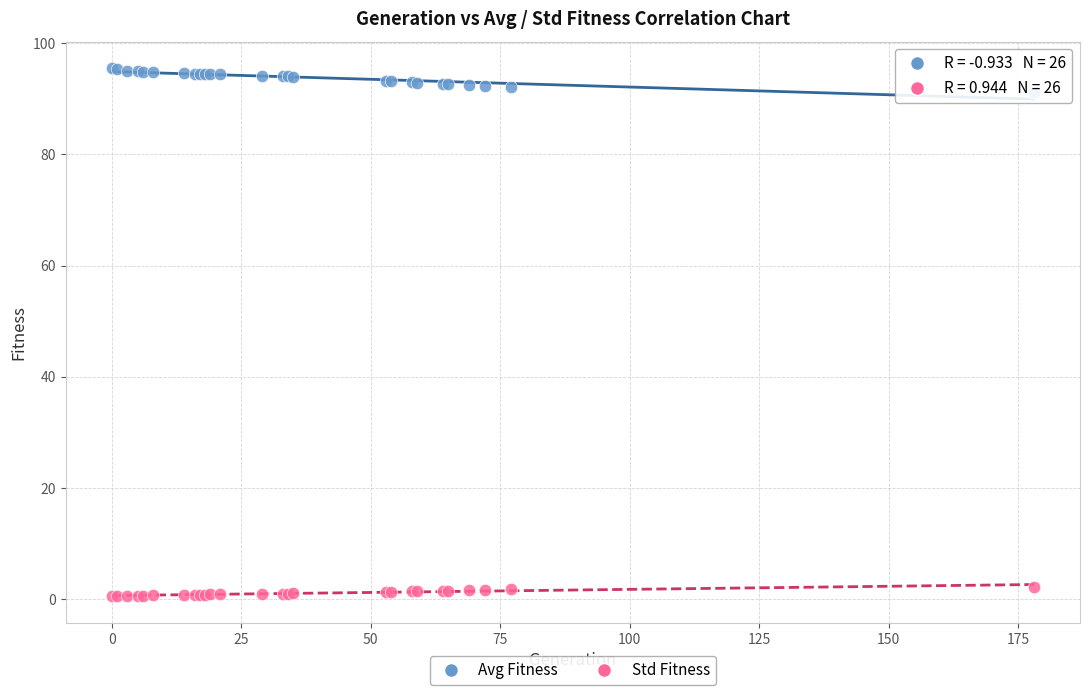

Which series has the largest Y range (max minus min)?

Avg Fitness